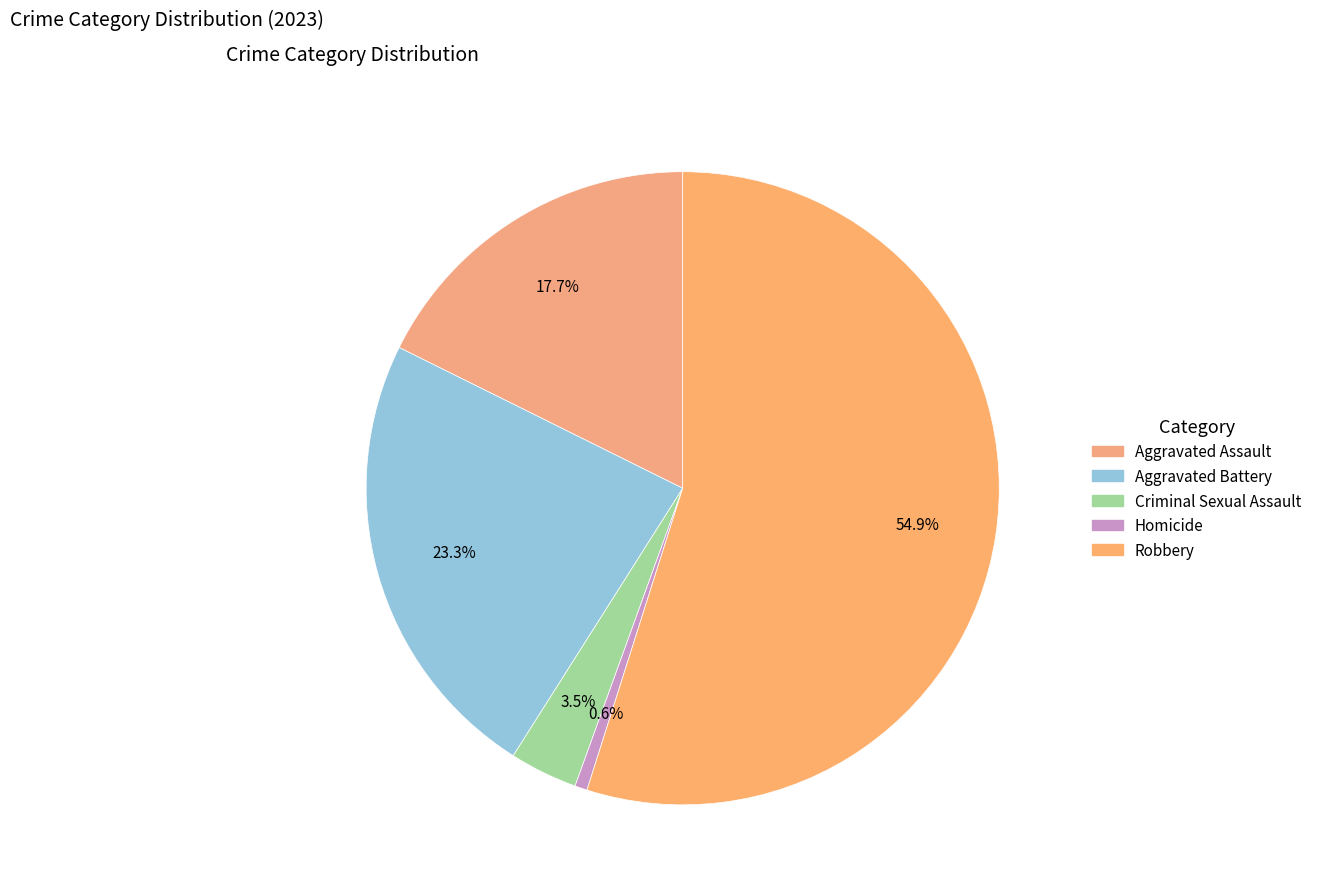

Rank the categories by value from lowest to highest.

Homicide, Criminal Sexual Assault, Aggravated Assault, Aggravated Battery, Robbery